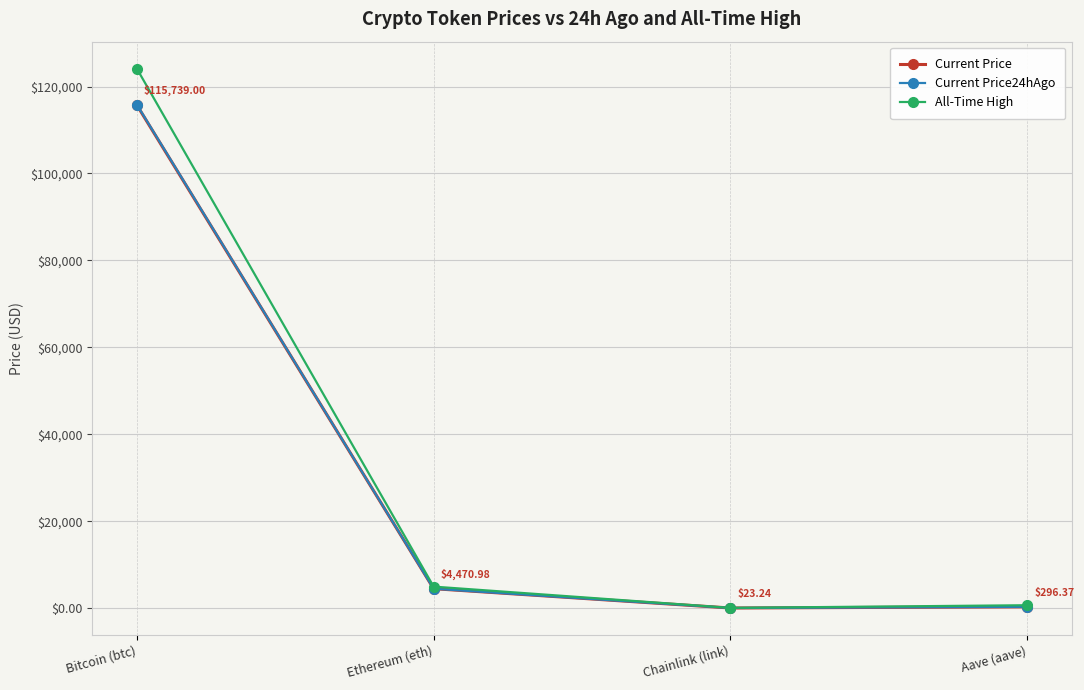

The value of Current Price24hAgo at Bitcoin (btc) is 115853.0. True or false?

True